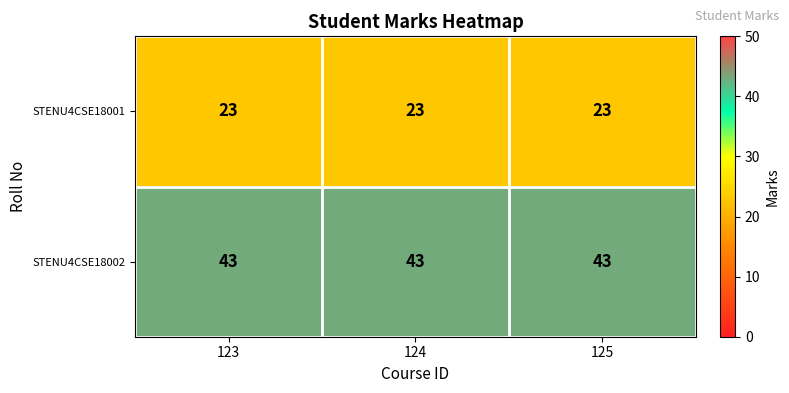

What is the difference between the highest and lowest values at 123?

20